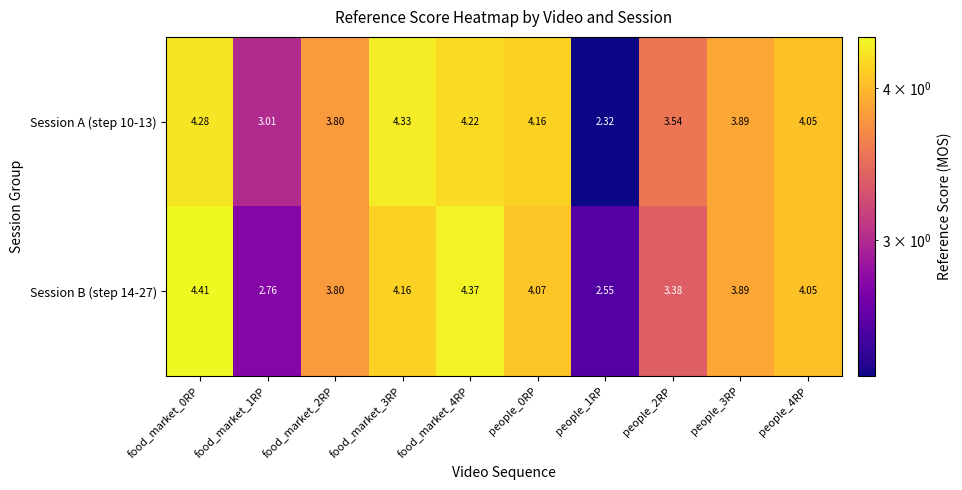

Is the value of Session A (step 10-13) at food_market_0RP greater than the value of Session B (step 14-27) at people_1RP?

Yes